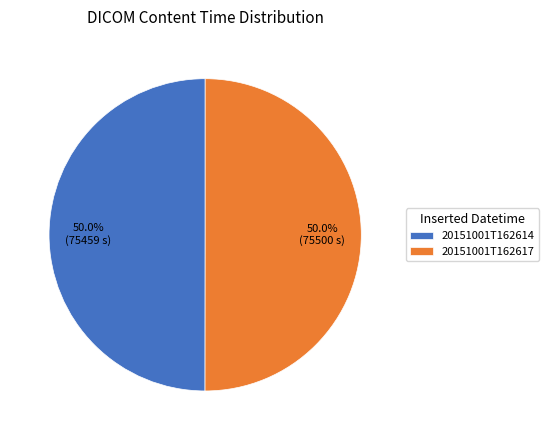

Approximately how many times larger is the value at 20151001T162614 compared to 20151001T162617?

1.0